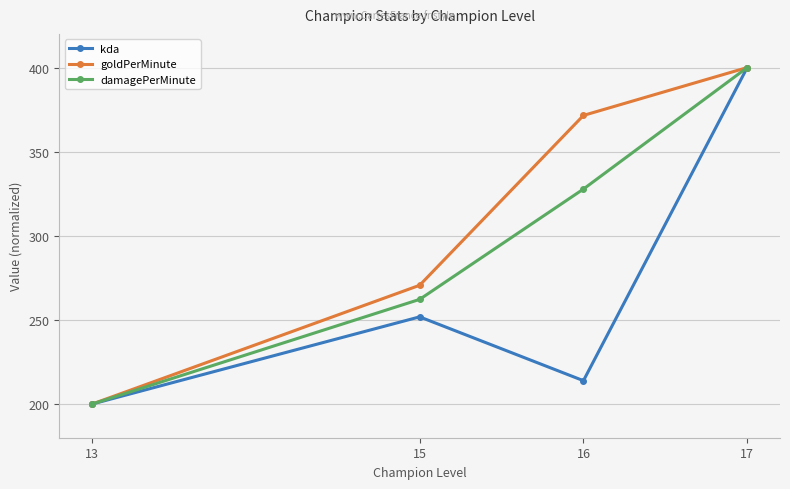

Does the chart display data point markers on the line(s)?

Yes